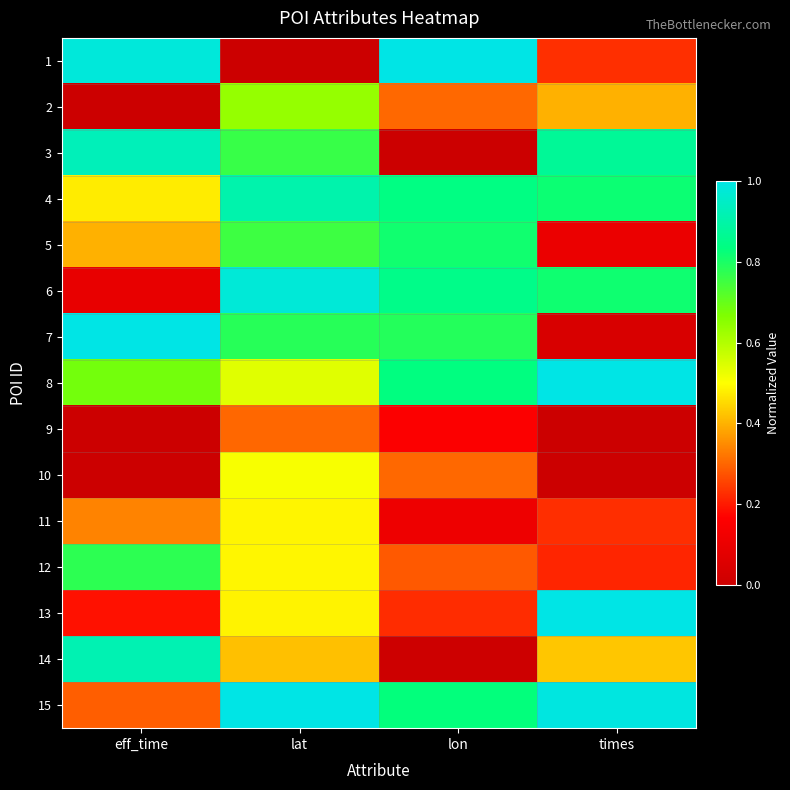

Reading left to right, extract all data points from this chart.

1: eff_time=1.0	lat=0.0	lon=1.0	times=0.2
2: eff_time=0.0	lat=0.6	lon=0.3	times=0.4
3: eff_time=0.9	lat=0.8	lon=0.0	times=0.9
4: eff_time=0.5	lat=0.9	lon=0.8	times=0.8
5: eff_time=0.4	lat=0.8	lon=0.8	times=0.1
6: eff_time=0.1	lat=1.0	lon=0.8	times=0.8
7: eff_time=1.0	lat=0.8	lon=0.8	times=0.0
8: eff_time=0.7	lat=0.5	lon=0.8	times=1.0
9: eff_time=0.0	lat=0.3	lon=0.2	times=0.0
10: eff_time=0.0	lat=0.5	lon=0.3	times=0.0
11: eff_time=0.3	lat=0.5	lon=0.1	times=0.2
12: eff_time=0.8	lat=0.5	lon=0.3	times=0.2
13: eff_time=0.2	lat=0.5	lon=0.2	times=1.0
14: eff_time=0.9	lat=0.4	lon=0.0	times=0.4
15: eff_time=0.3	lat=1.0	lon=0.8	times=1.0